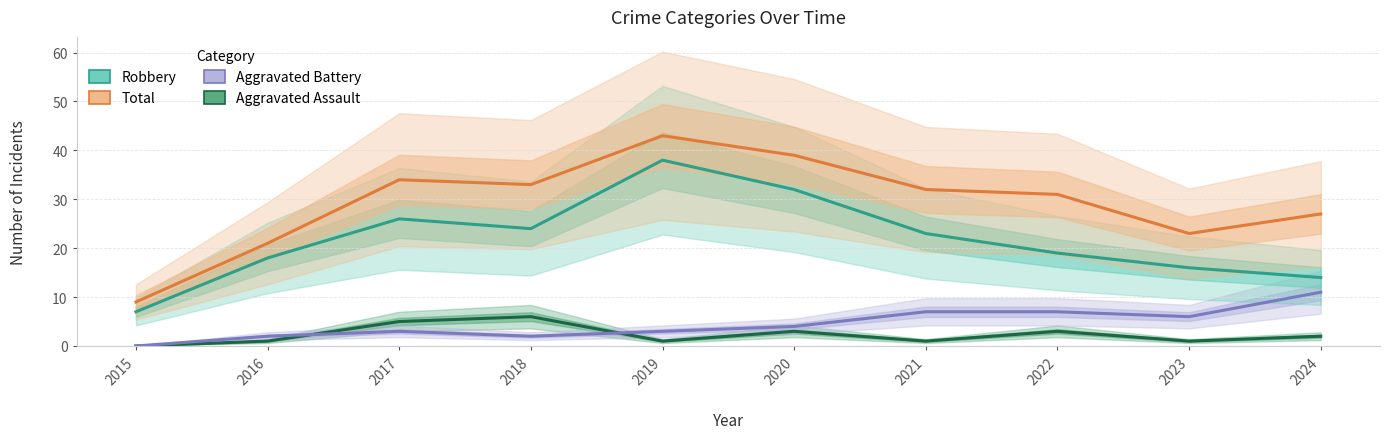

The Aggravated Battery series shows 3 at 2017. True or false?

True